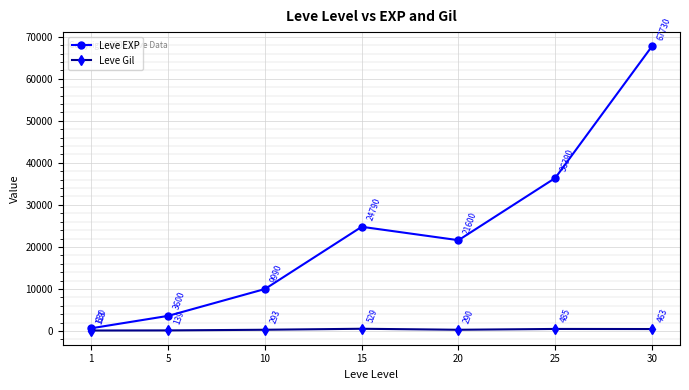

What is the difference between the second highest and second lowest values in the Leve EXP series?

32790